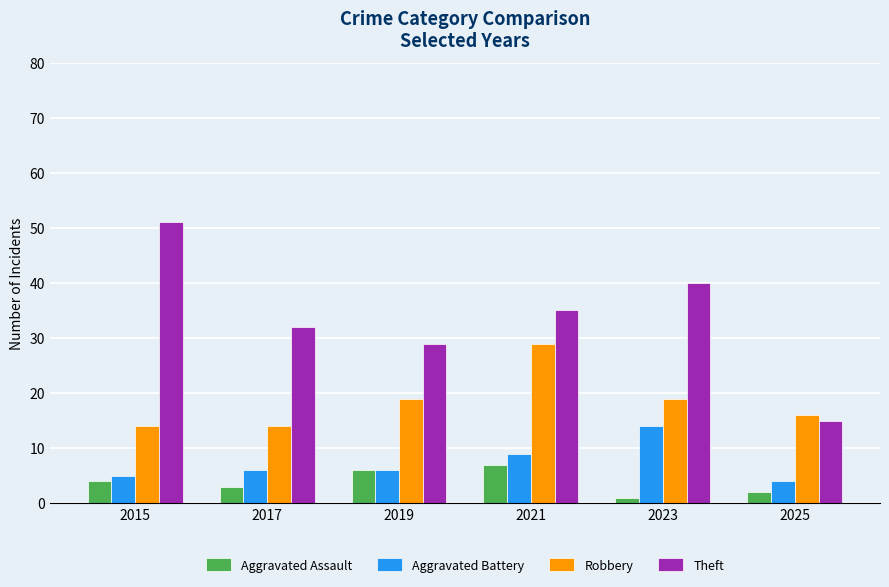

The Theft series shows 35 at 2021. True or false?

True